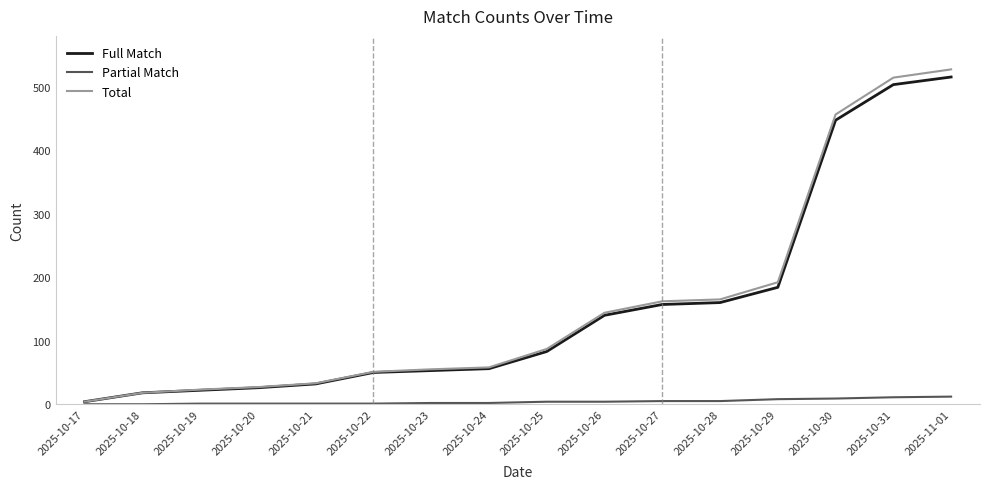

Where is Total nearest to the value 265?

2025-10-29